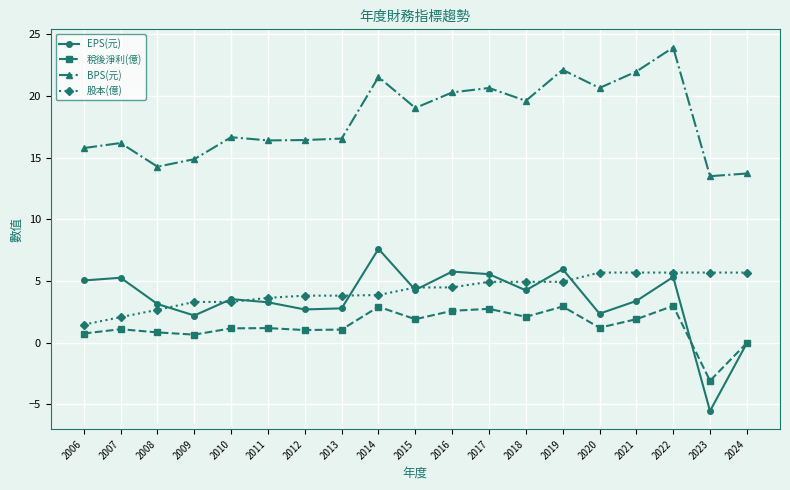

What is the value of the EPS(元) point at the 17th from the left?

5.3